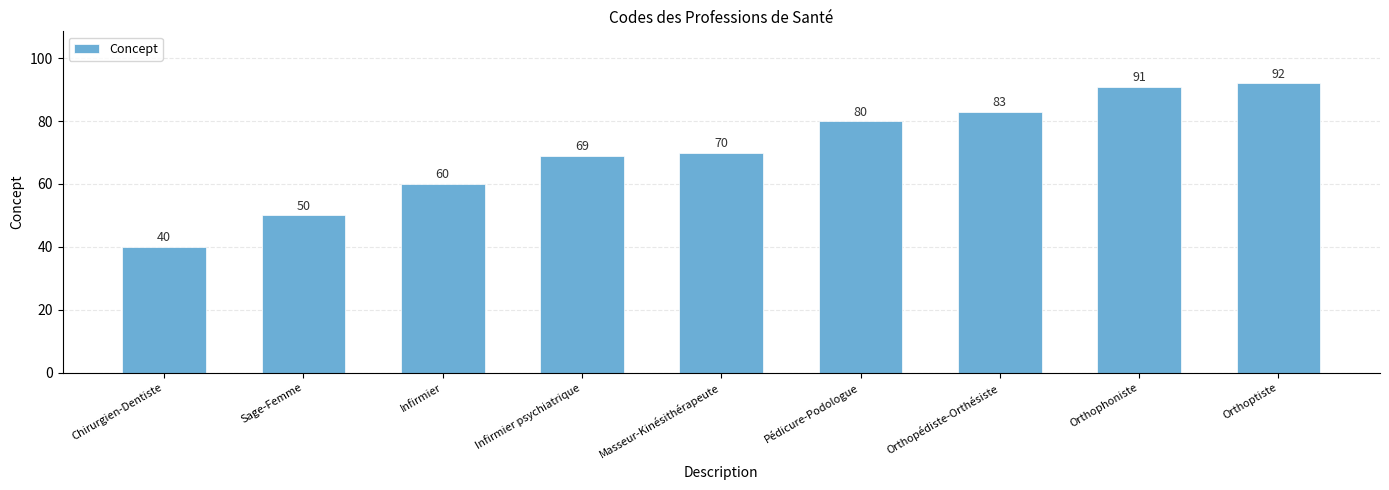

What is the difference between the maximum and second lowest values?

42